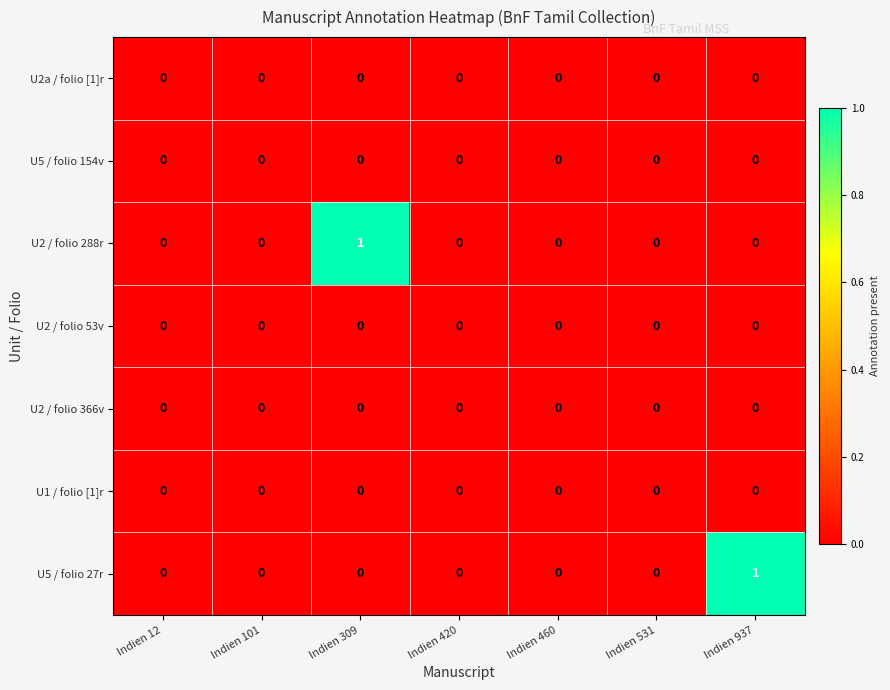

Between Indien 101 and Indien 309, which series saw the biggest shift?

U2 / folio 288r